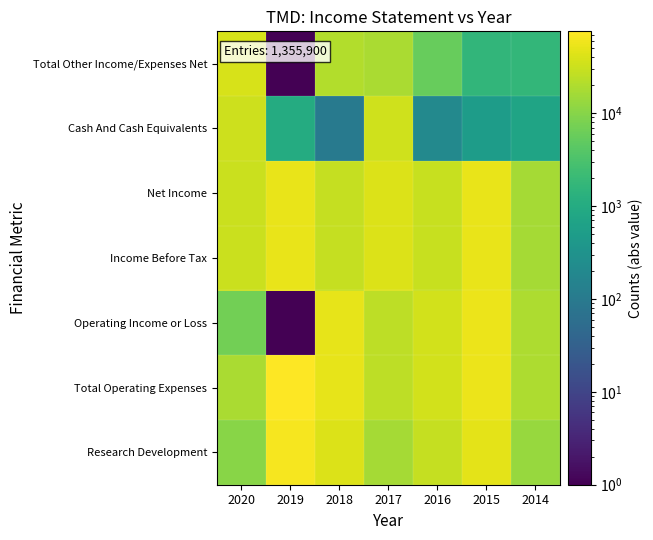

How many data points does each series have?

7